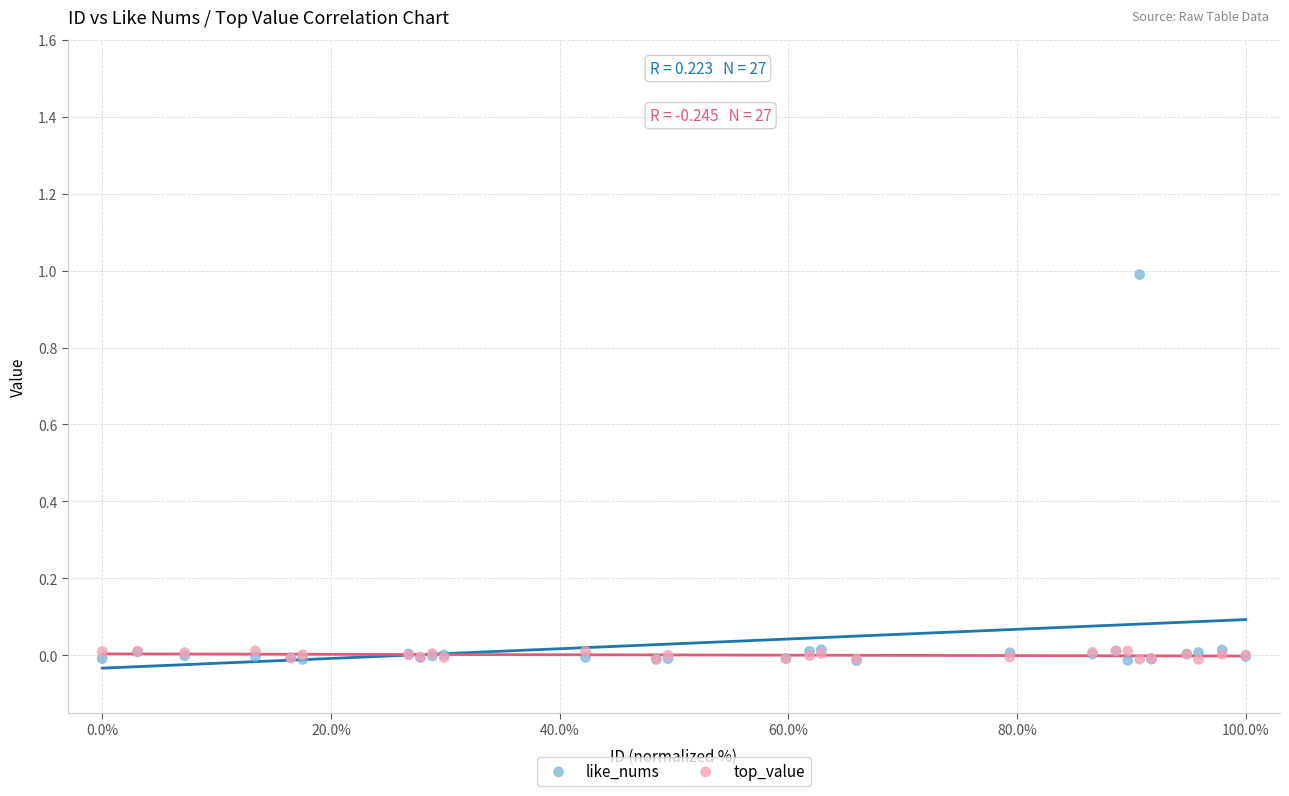

Which series has the largest Y range (max minus min)?

like_nums